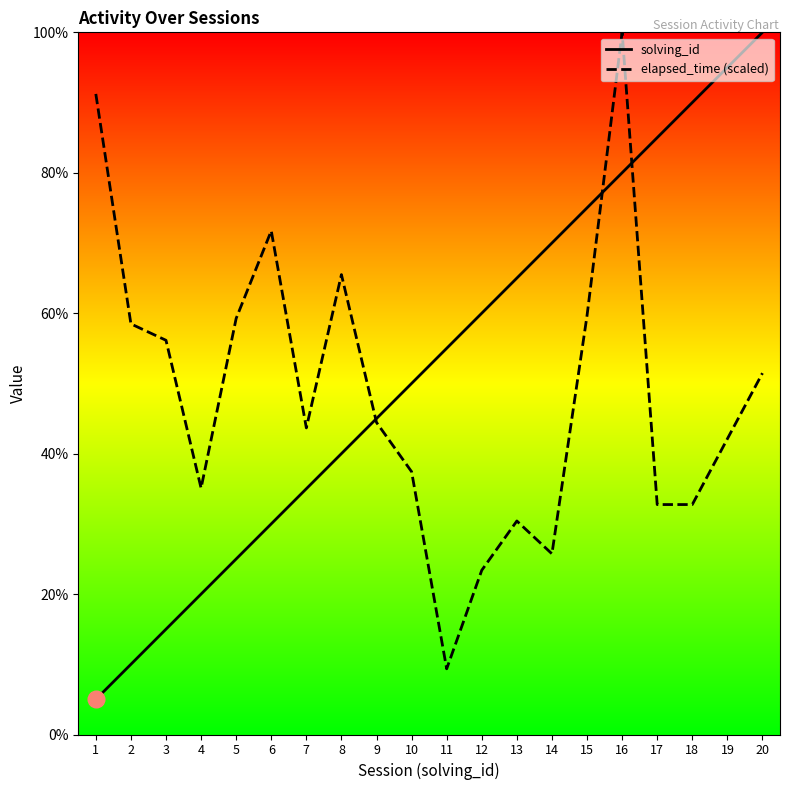

True or false: elapsed_time (scaled) and solving_id intersect in this chart.

True